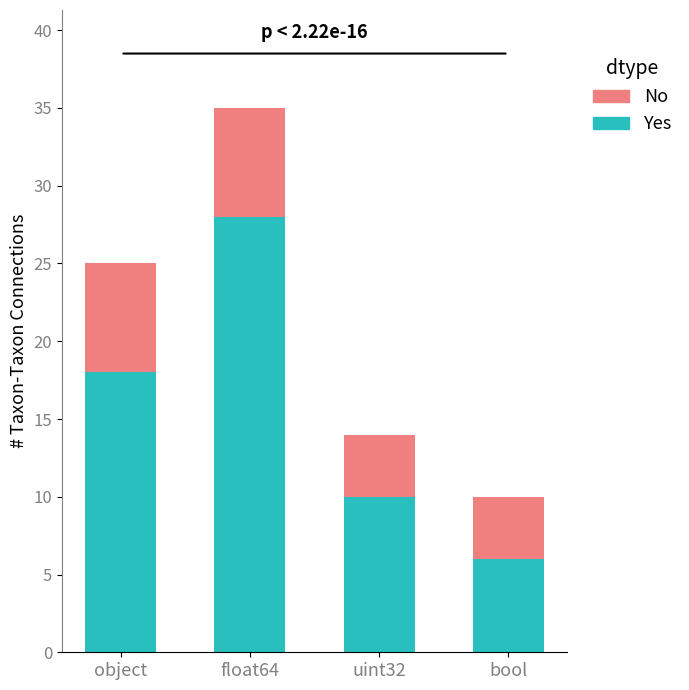

What is the minimum value for Yes?

6